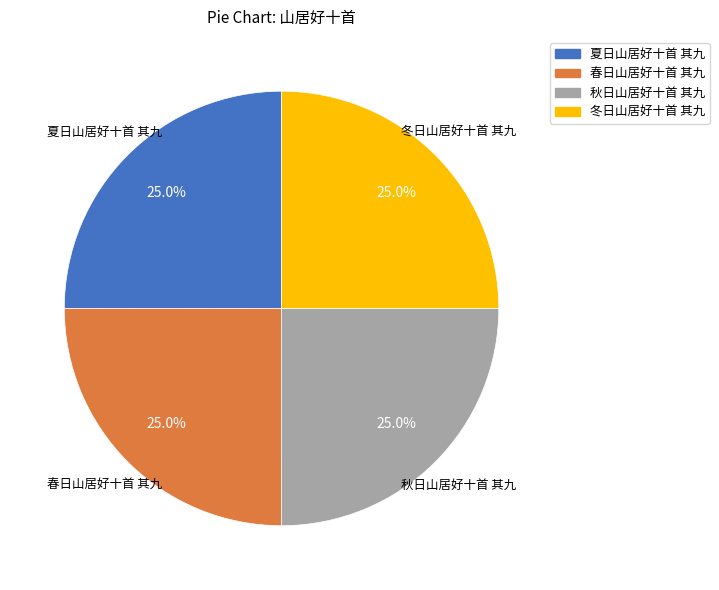

What is the ratio of the value at 春日山居好十首 其九 to the value at 夏日山居好十首 其九?

1.0